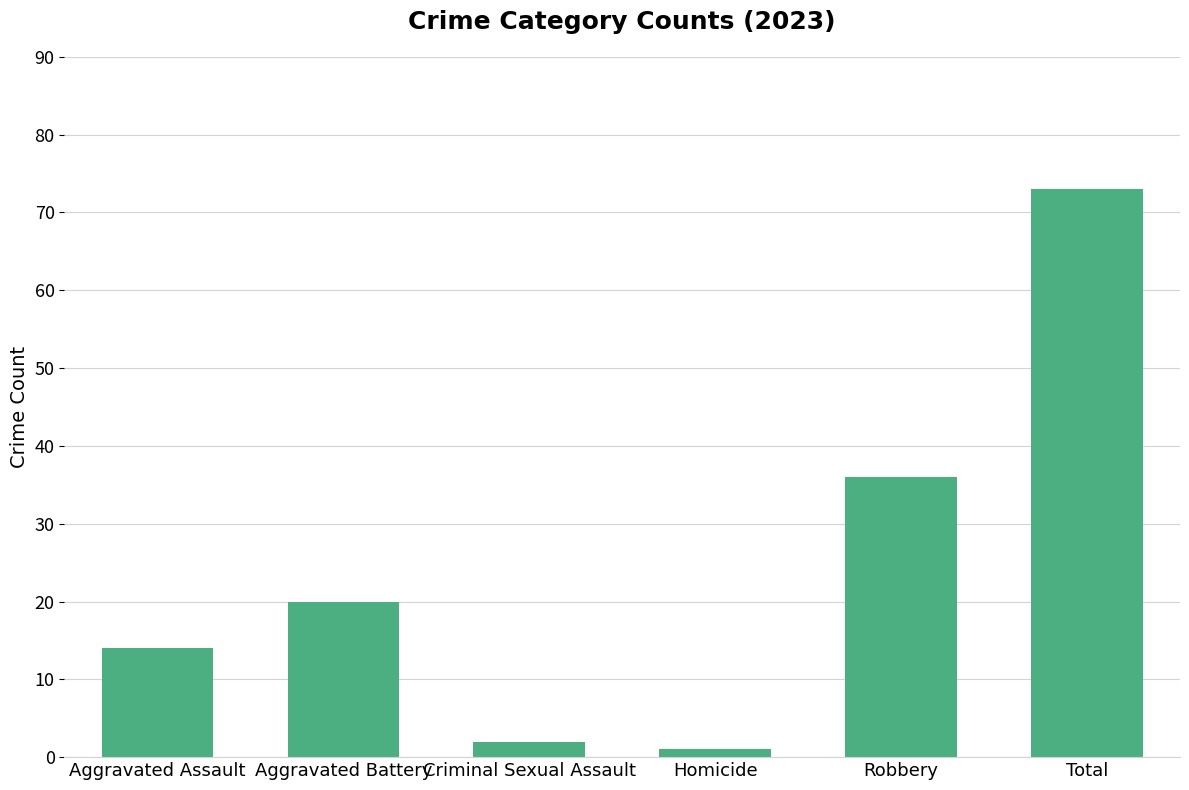

Reading left to right, extract all data points from this chart.

14	20	2	1	36	73